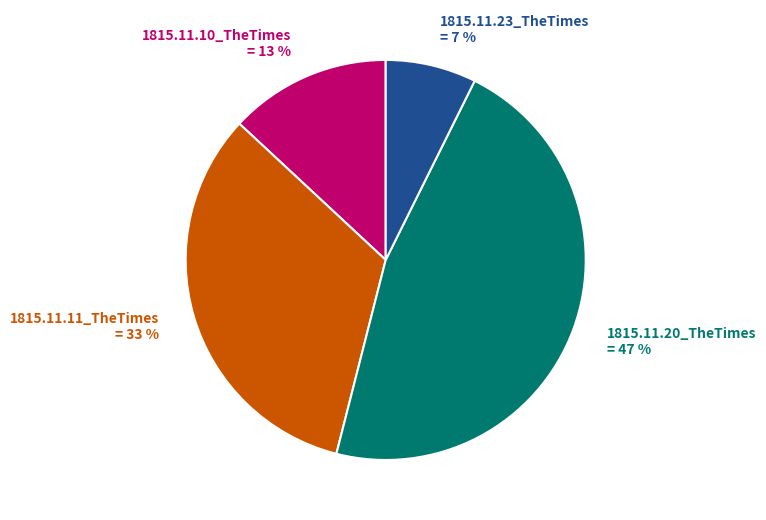

Combined, do 1815.11.11_TheTimes and 1815.11.23_TheTimes account for over 50%?

No